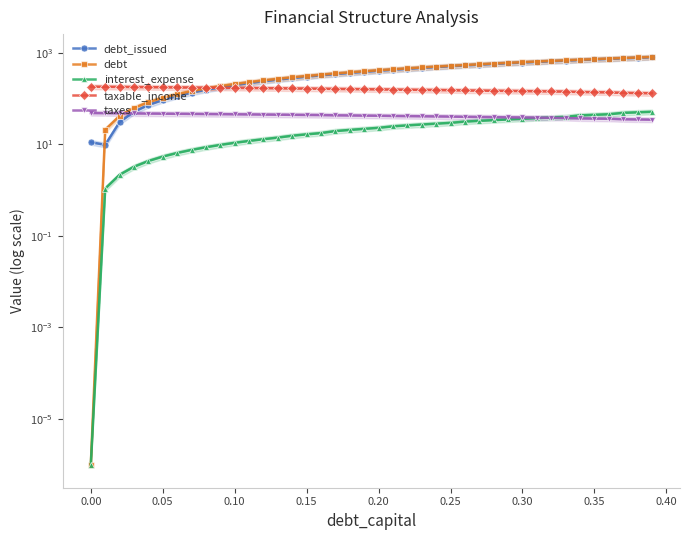

What is the average value of the debt_issued series?

399.2